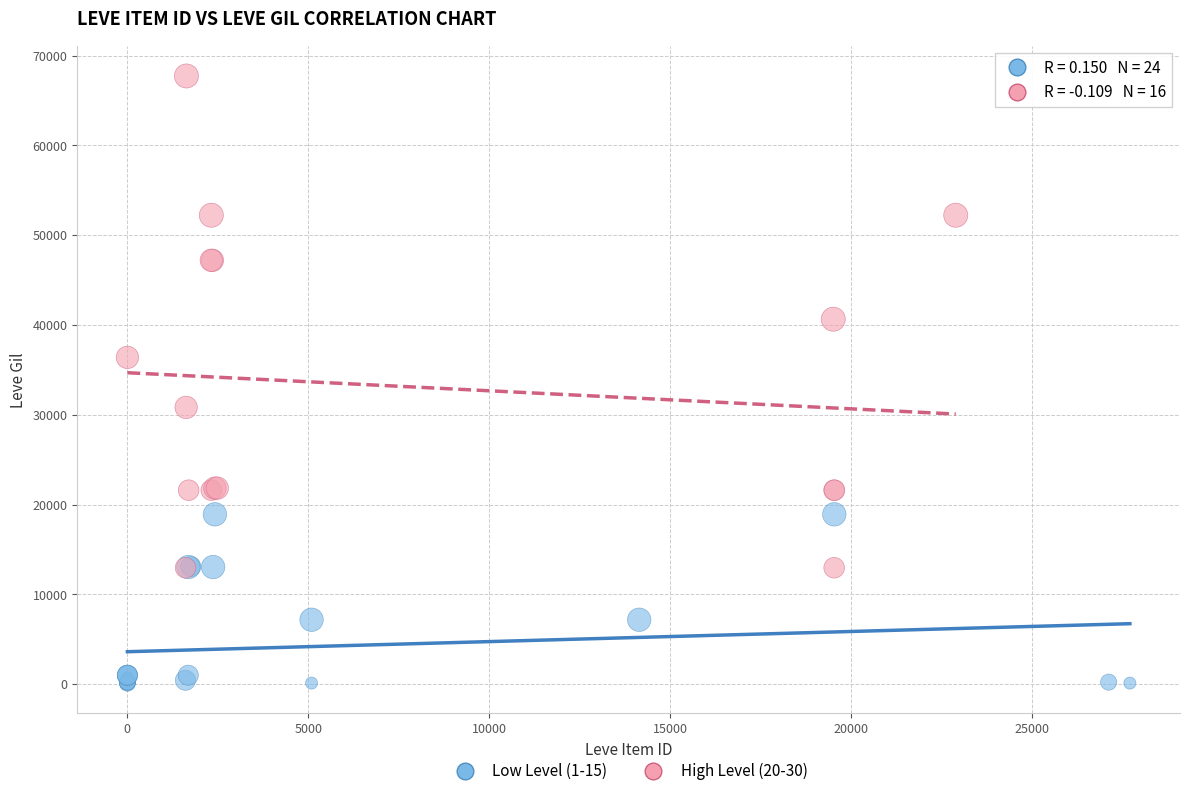

Which series has the widest spread of Y values?

High Level (20-30)